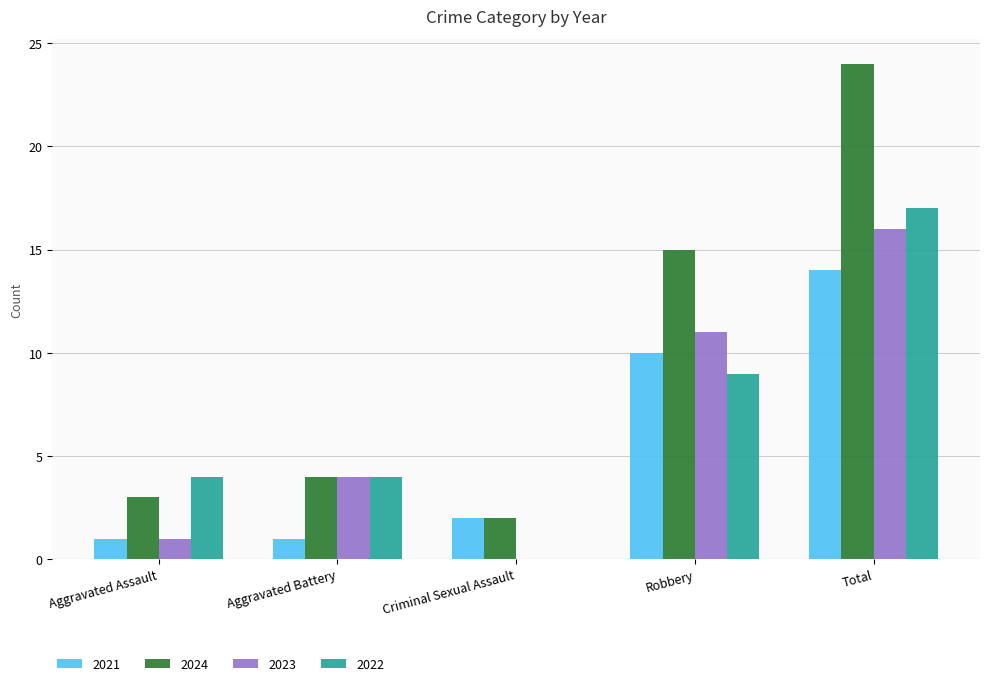

Reading left to right, list all the values displayed in this chart.

2021: 1	1	2	10	14
2024: 3	4	2	15	24
2023: 1	4	0	11	16
2022: 4	4	0	9	17